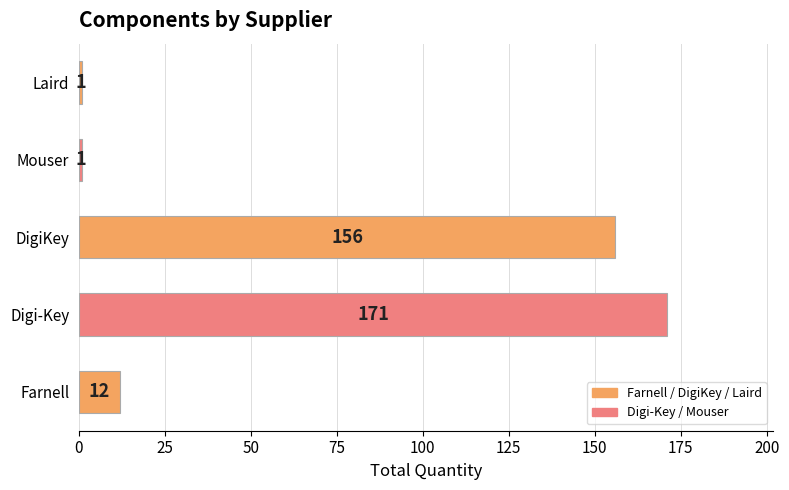

Does the chart contain stacked bars?

No